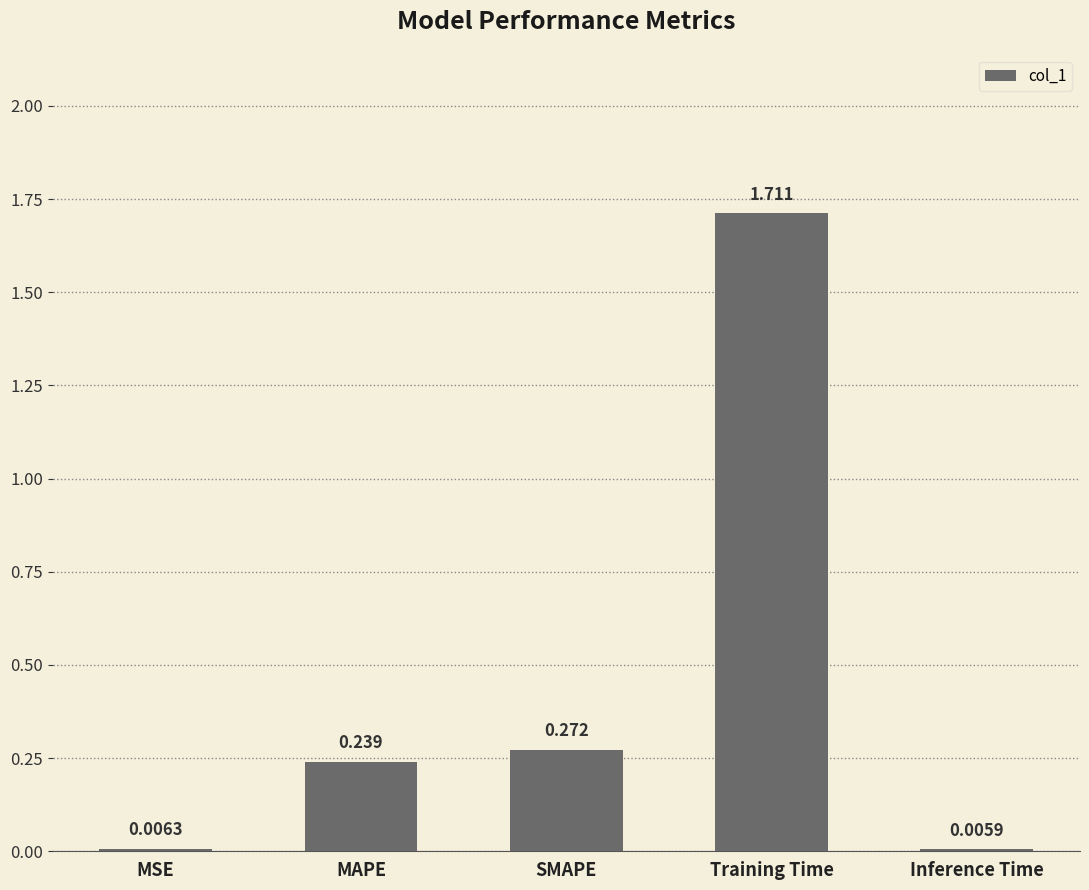

Which has a higher value, Training Time or SMAPE?

Training Time